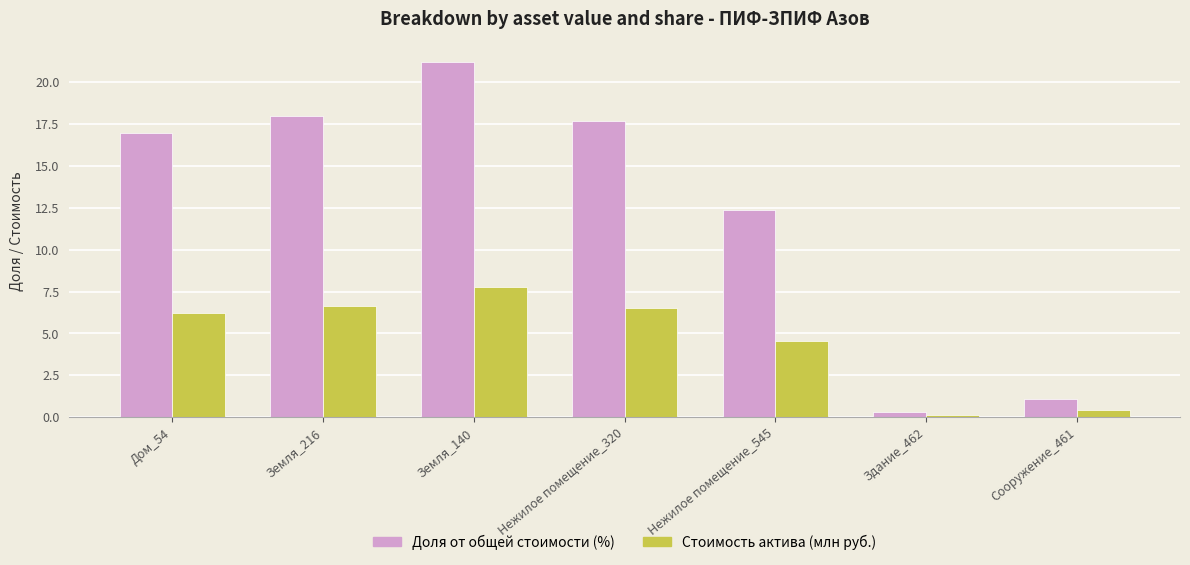

What is the label of the 6th bar from the left?

Здание_462